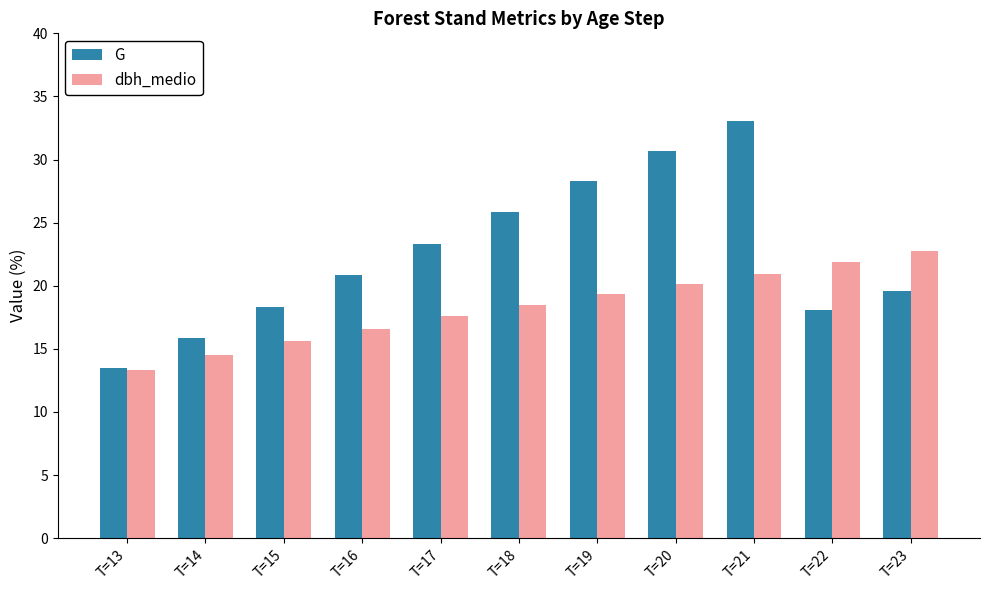

What is the average value of the dbh_medio series?

18.3